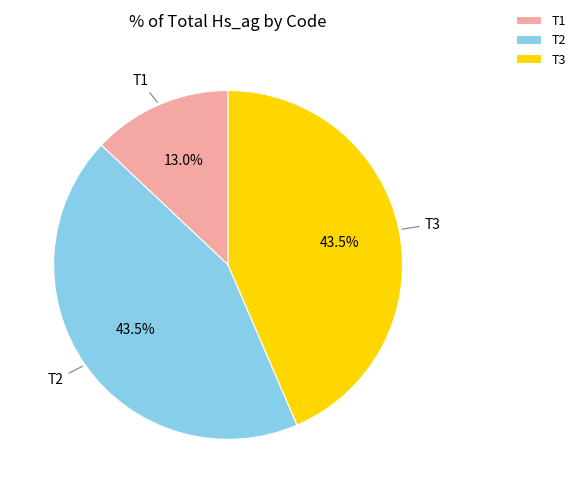

Is there a majority slice in this chart?

No